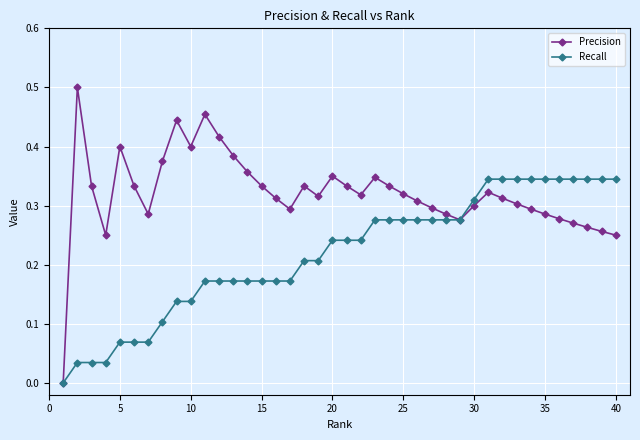

Rank the series by their average value, from highest to lowest.

Precision, Recall